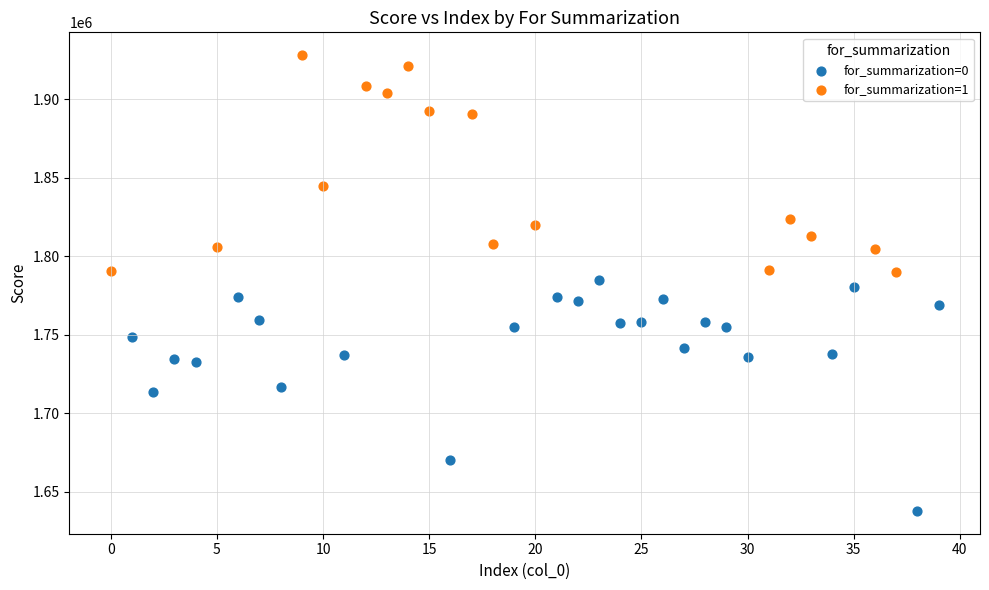

Which series contains the highest Y value?

for_summarization=1